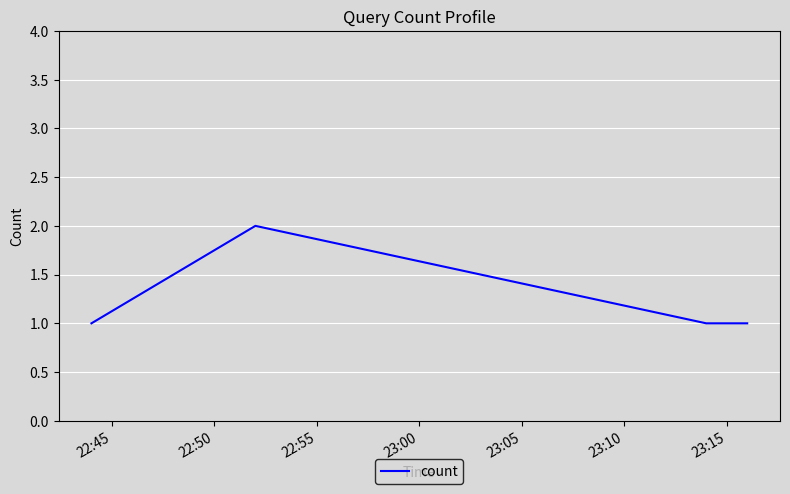

True or false: the data has more than 2 interior local peaks.

False